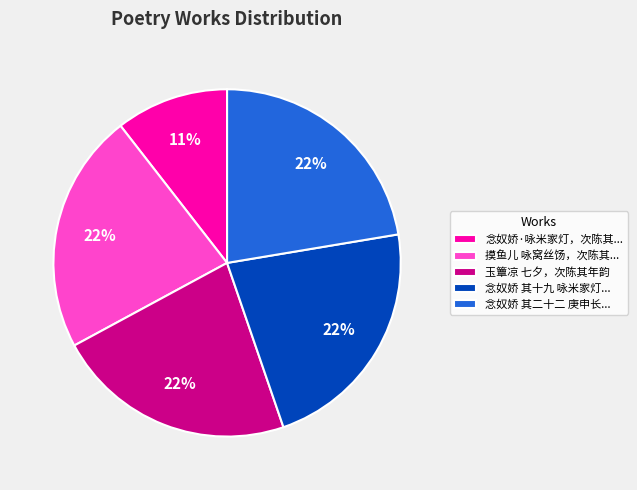

Between 玉簟凉 七夕，次陈其年韵 and 念奴娇·咏米家灯，次陈其..., which is larger?

玉簟凉 七夕，次陈其年韵